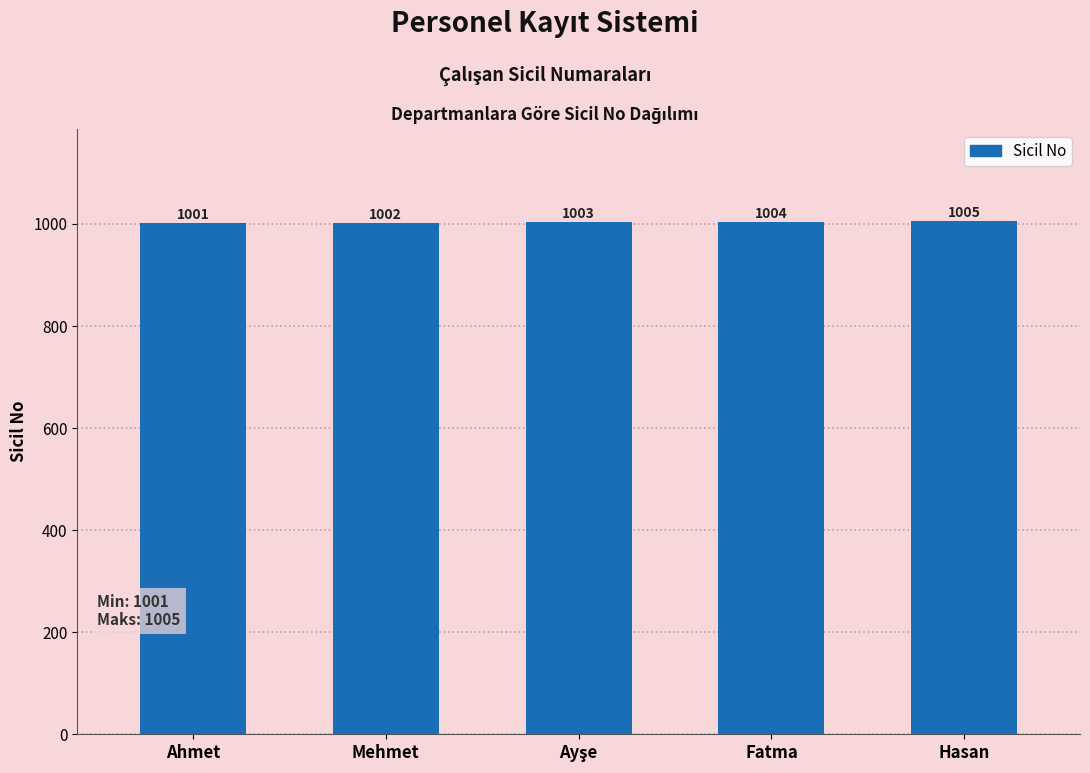

How many distinct data groups are displayed?

1